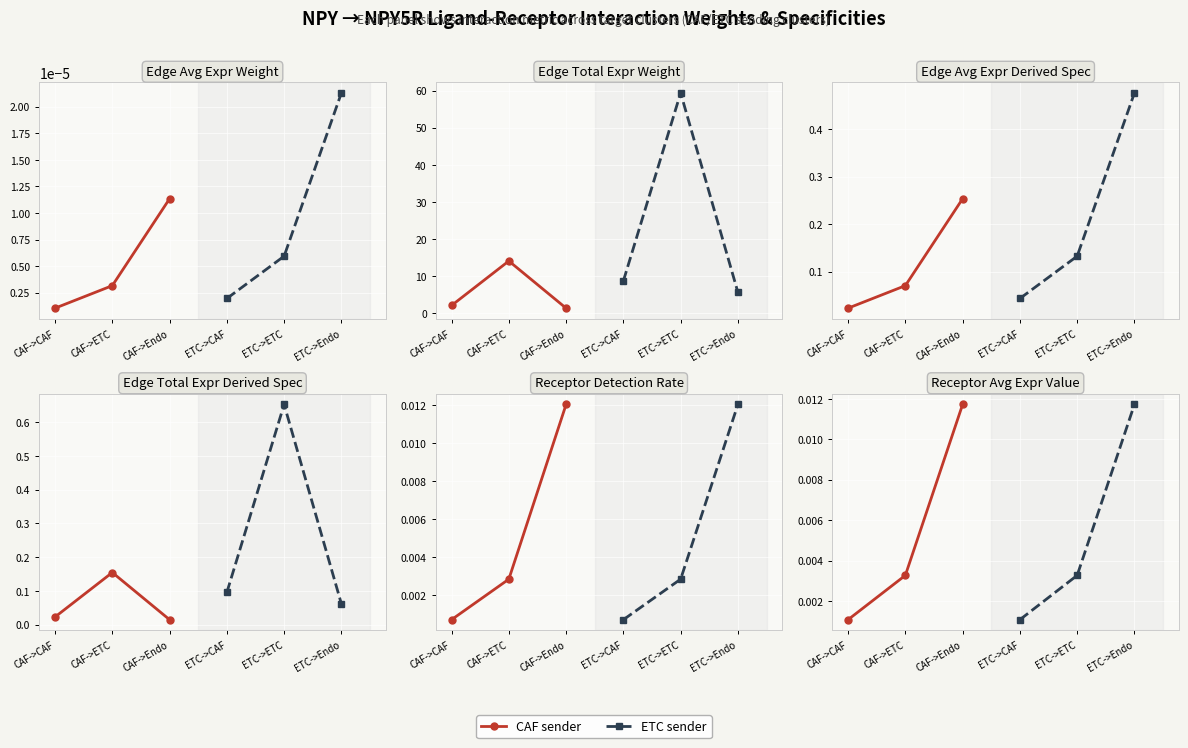

Is the value of ETC sender at CAF->CAF greater than the value of CAF sender at CAF->ETC?

No